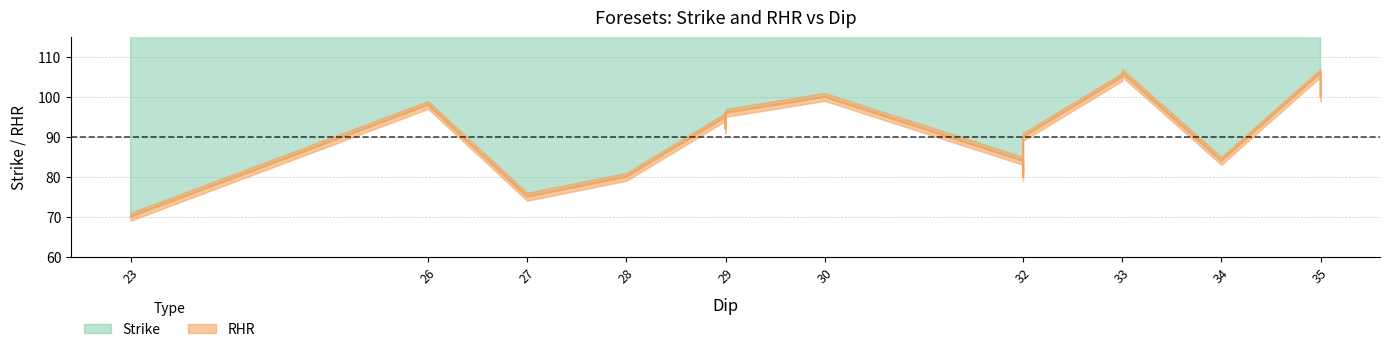

Which category has the highest value across all series?

33